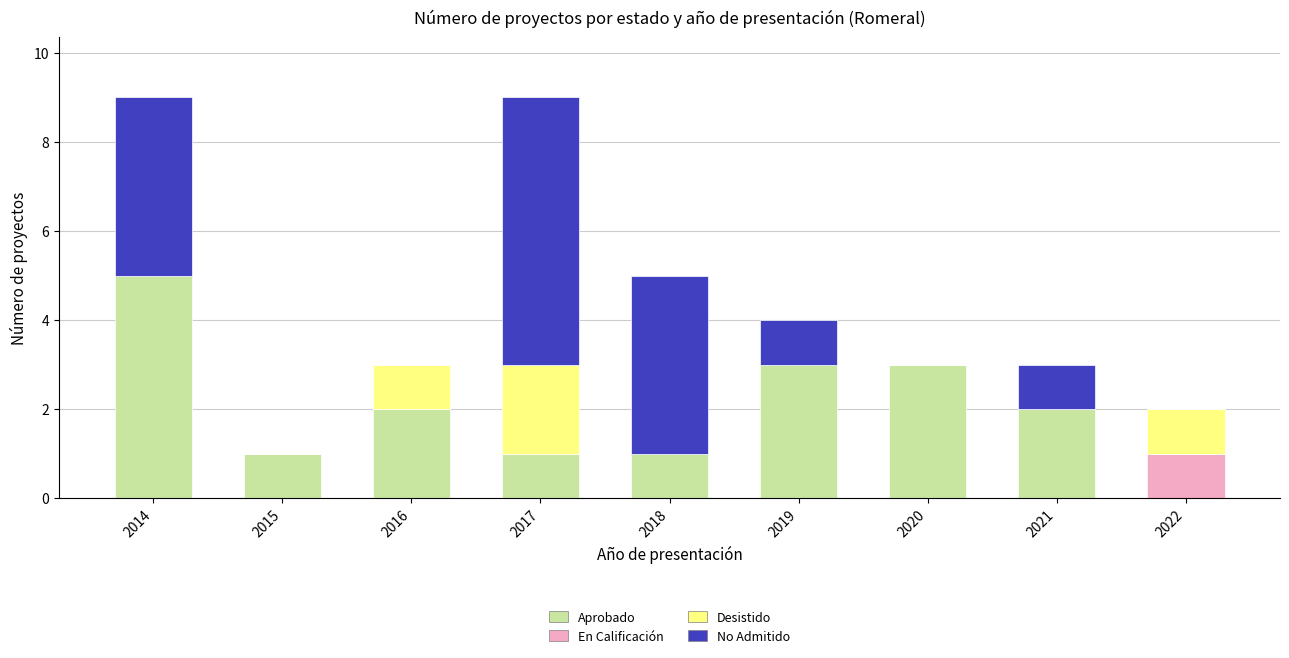

How many categories are shown in the chart?

9